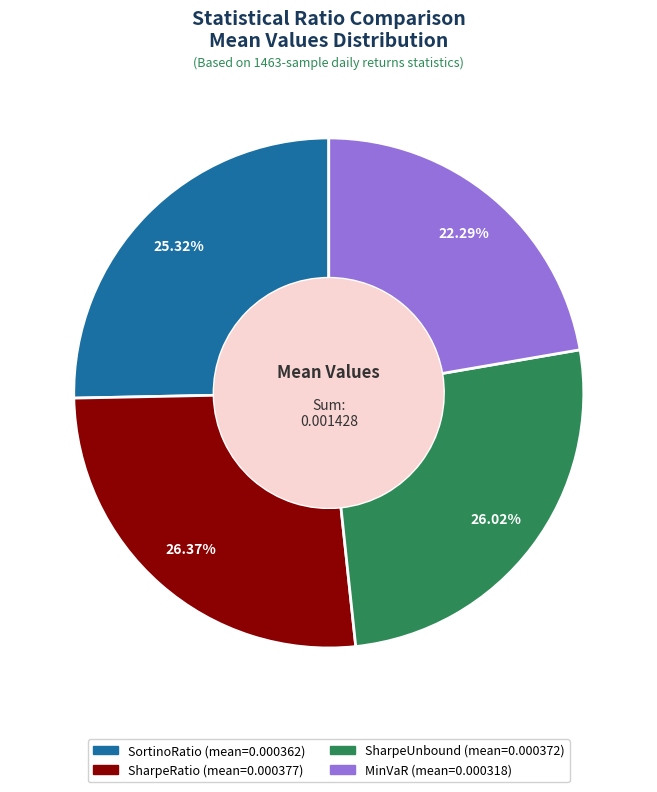

Is it true that SortinoRatio is 36% of the pie?

False